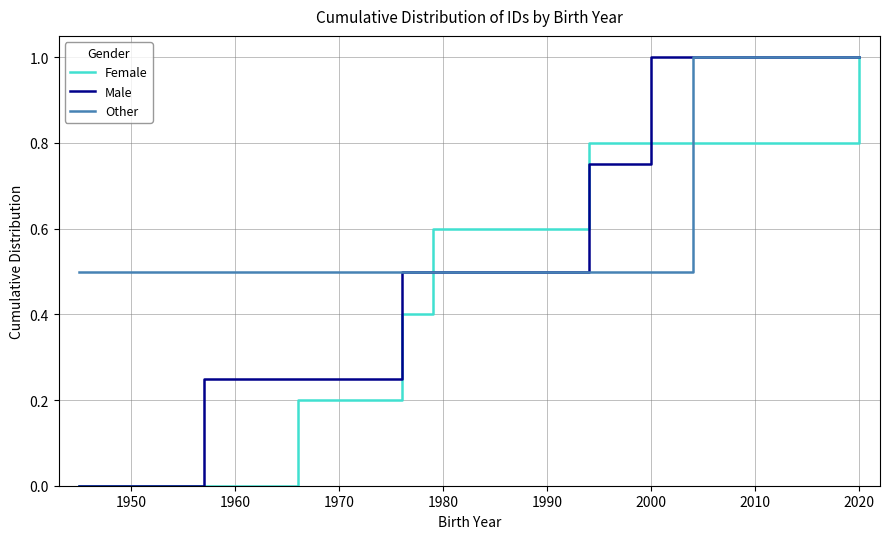

What is the maximum value for Male?

1.0